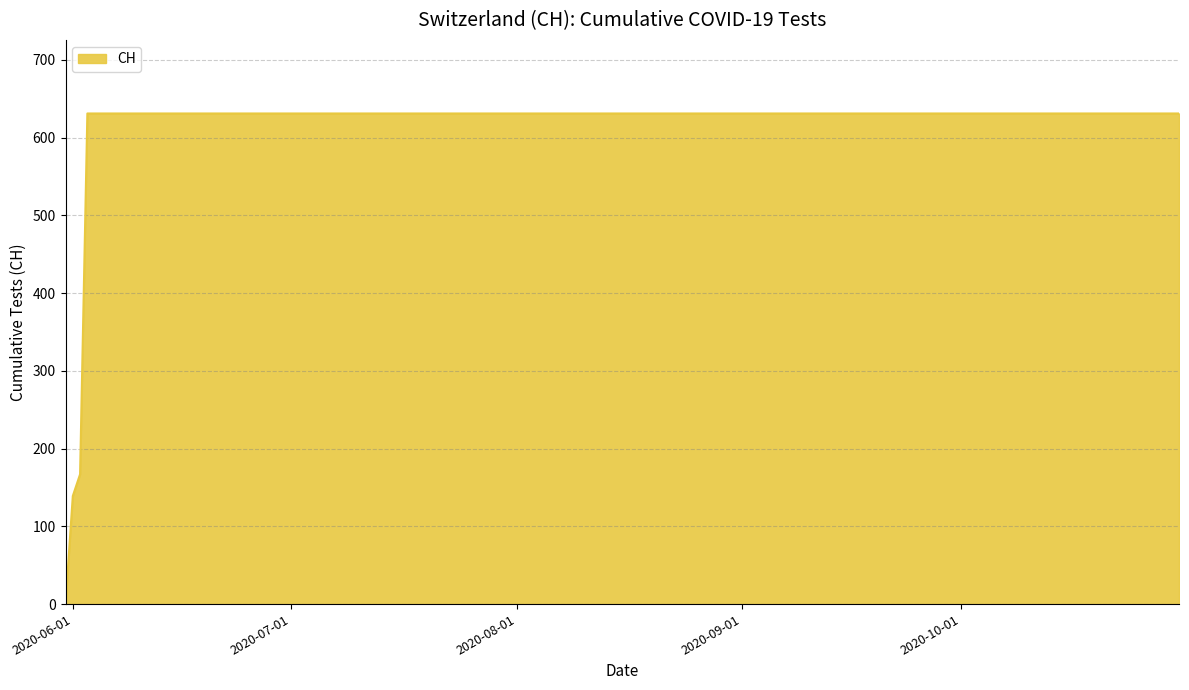

What is the difference between the maximum and minimum values?

631